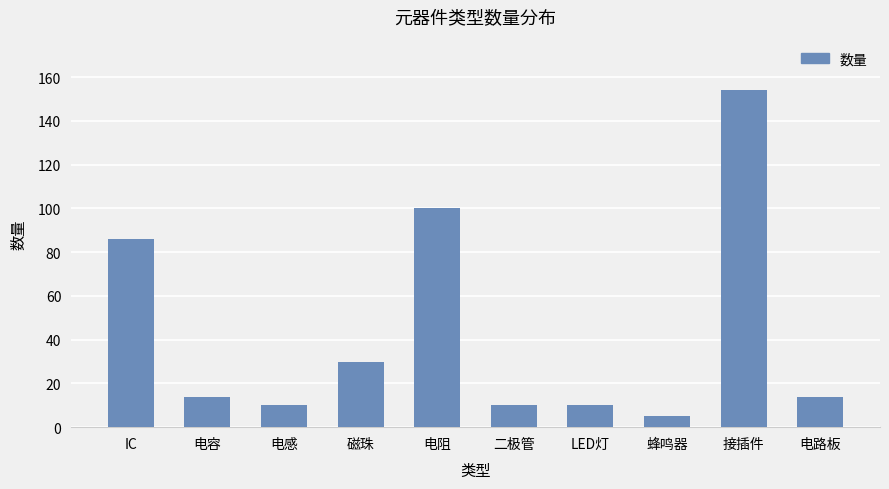

Between 接插件 and 磁珠, which is larger?

接插件